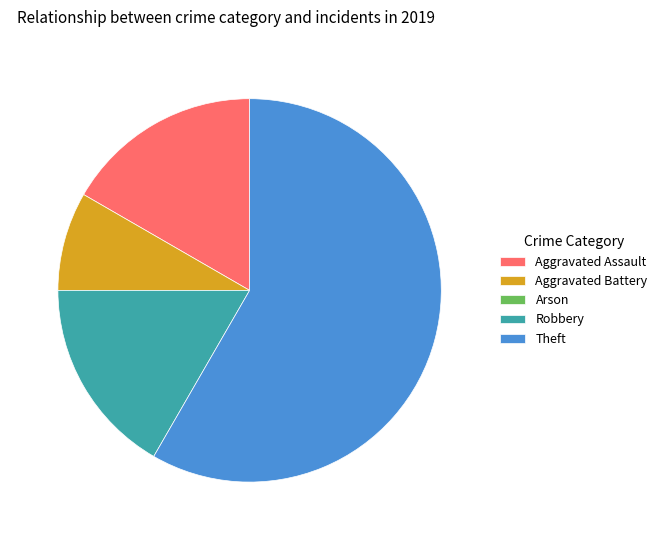

Which category accounts for the majority?

Theft